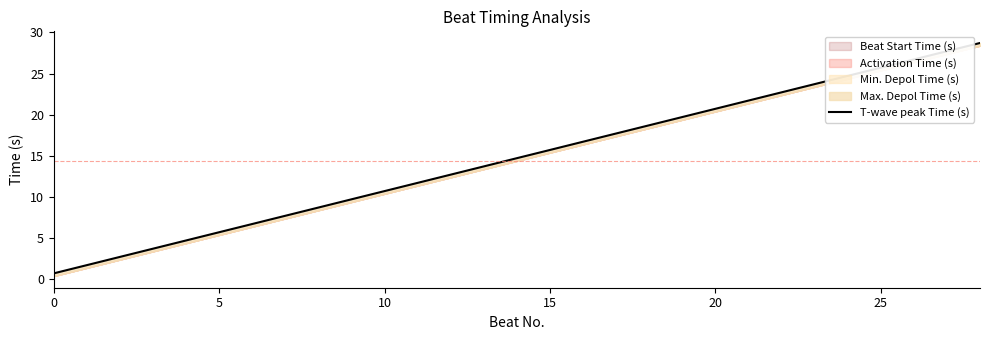

What is the difference between the second highest and minimum values?

27.0